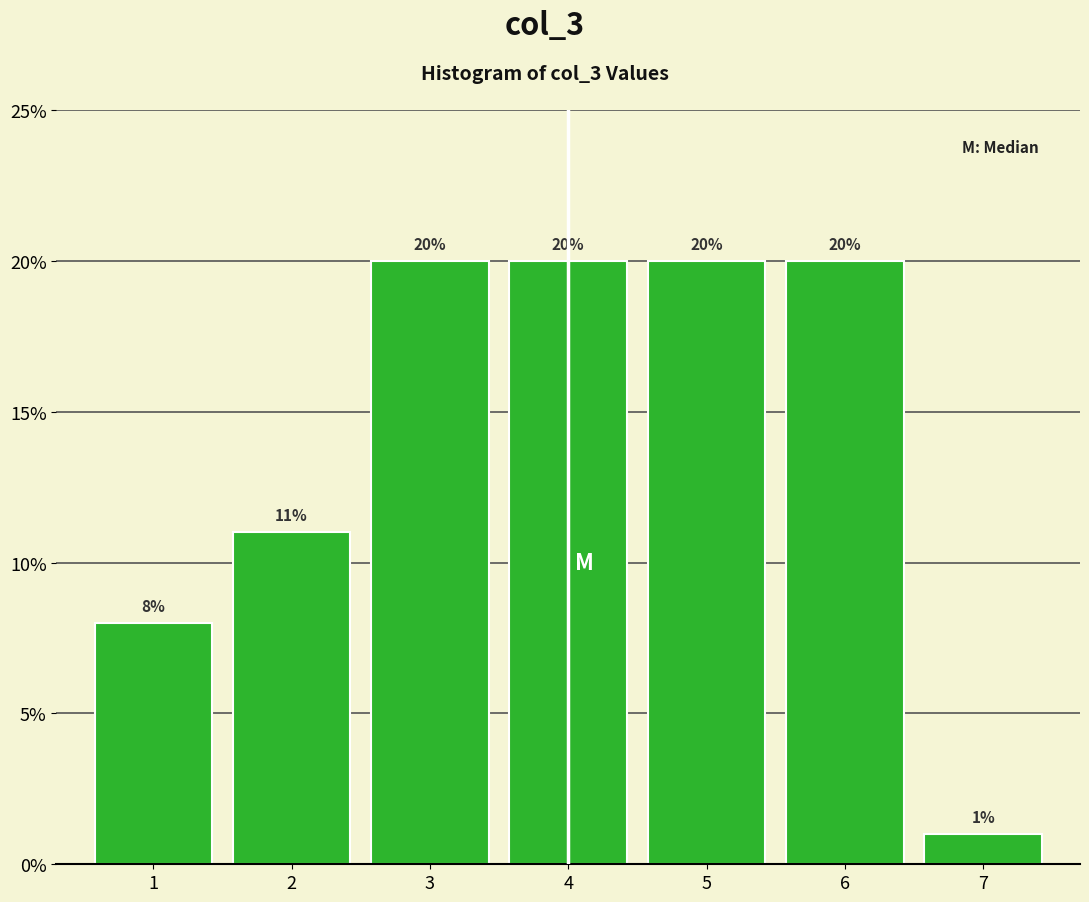

Reading left to right, extract all data points from this chart.

8	11	20	20	20	20	1